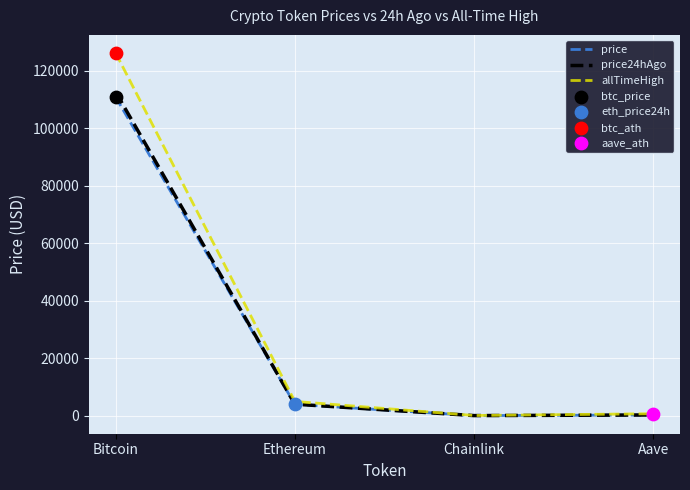

Is the value of price at Aave greater than the value of price24hAgo at Bitcoin?

No